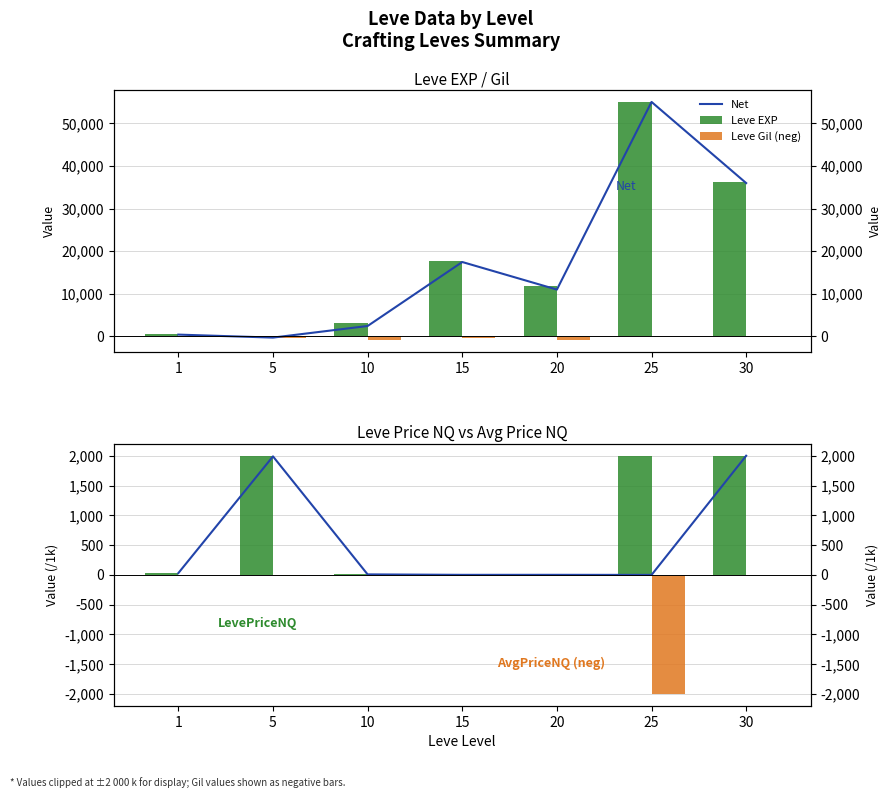

True or false: Leve Gil (neg) has a value of -880.0 at 20.

True